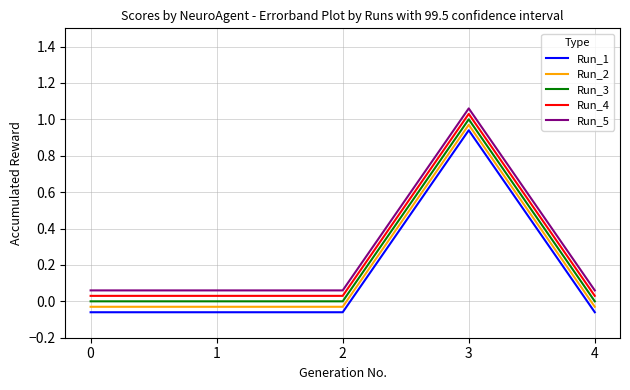

Rank the series at 4 from lowest to highest value.

Run_1, Run_2, Run_3, Run_4, Run_5